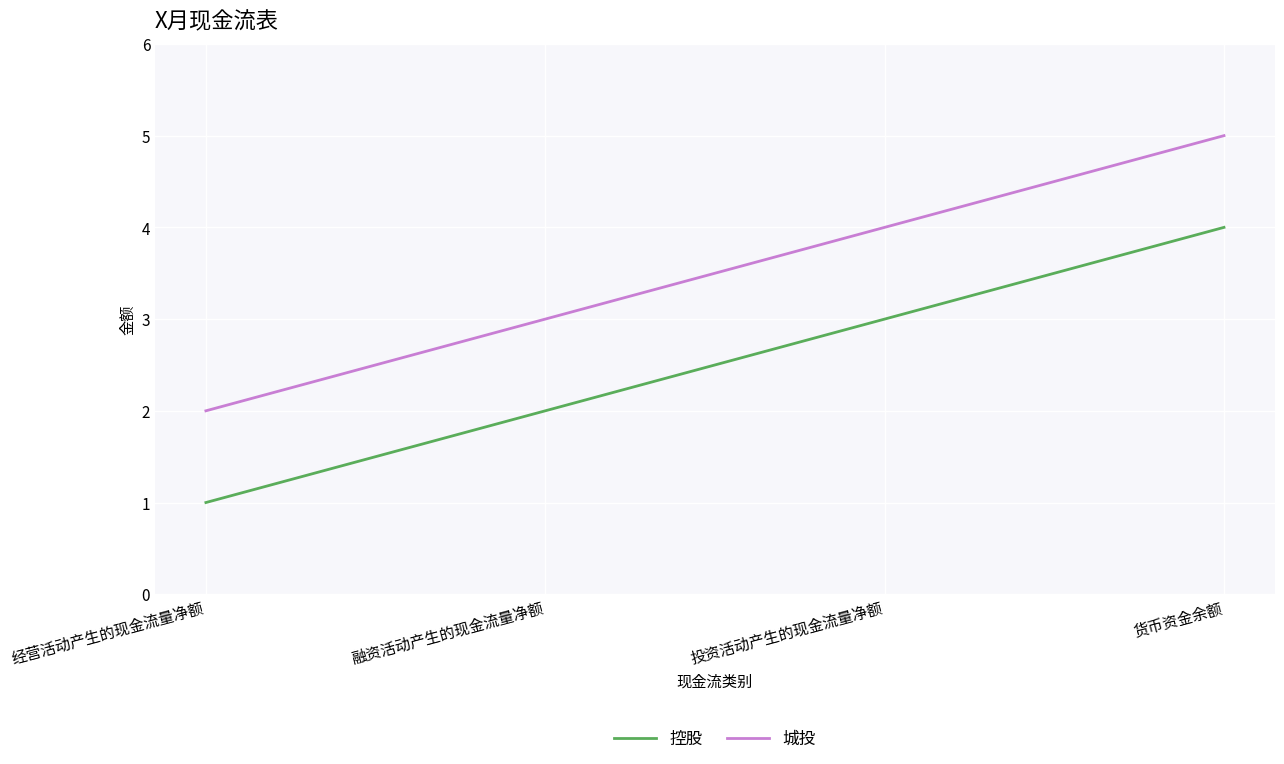

What is the difference between the highest and lowest values at 货币资金余额?

1